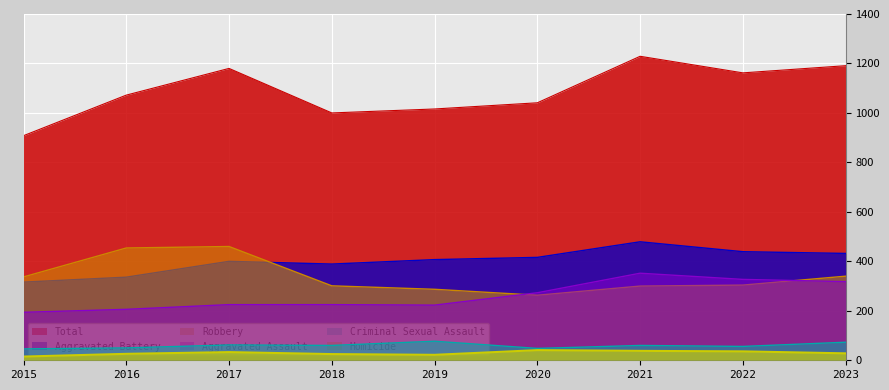

Reading left to right, extract all data points from this chart.

Aggravated Assault: 2015=194	2016=206	2017=225	2018=225	2019=223	2020=273	2021=352	2022=327	2023=318
Aggravated Battery: 2015=316	2016=336	2017=400	2018=389	2019=407	2020=416	2021=479	2022=439	2023=432
Criminal Sexual Assault: 2015=46	2016=50	2017=62	2018=60	2019=77	2020=48	2021=60	2022=56	2023=73
Homicide: 2015=15	2016=26	2017=33	2018=25	2019=22	2020=41	2021=38	2022=36	2023=28
Robbery: 2015=337	2016=454	2017=460	2018=301	2019=287	2020=263	2021=300	2022=304	2023=340
Total: 2015=908	2016=1072	2017=1180	2018=1000	2019=1016	2020=1041	2021=1229	2022=1162	2023=1191